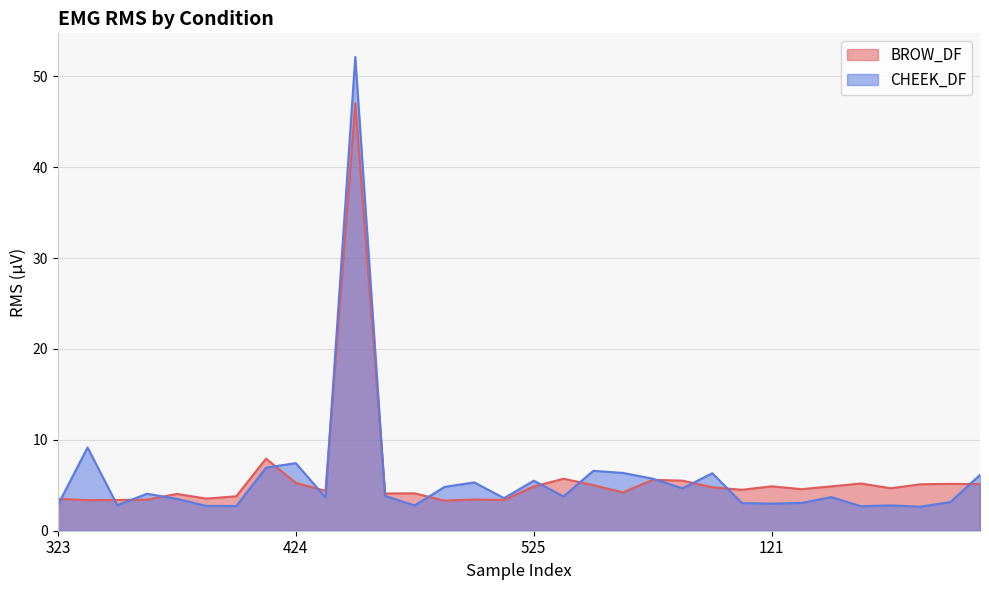

List the series in order of their peak value, highest first.

CHEEK_DF, BROW_DF